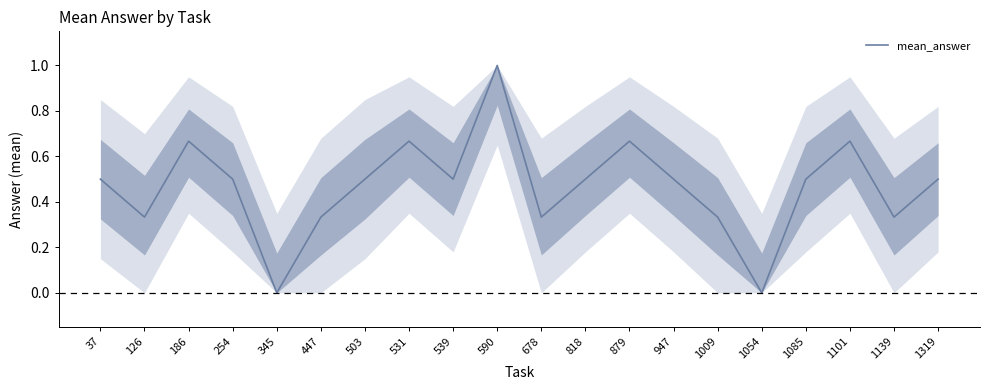

Is it true that the value at 1101 is 0.5?

False